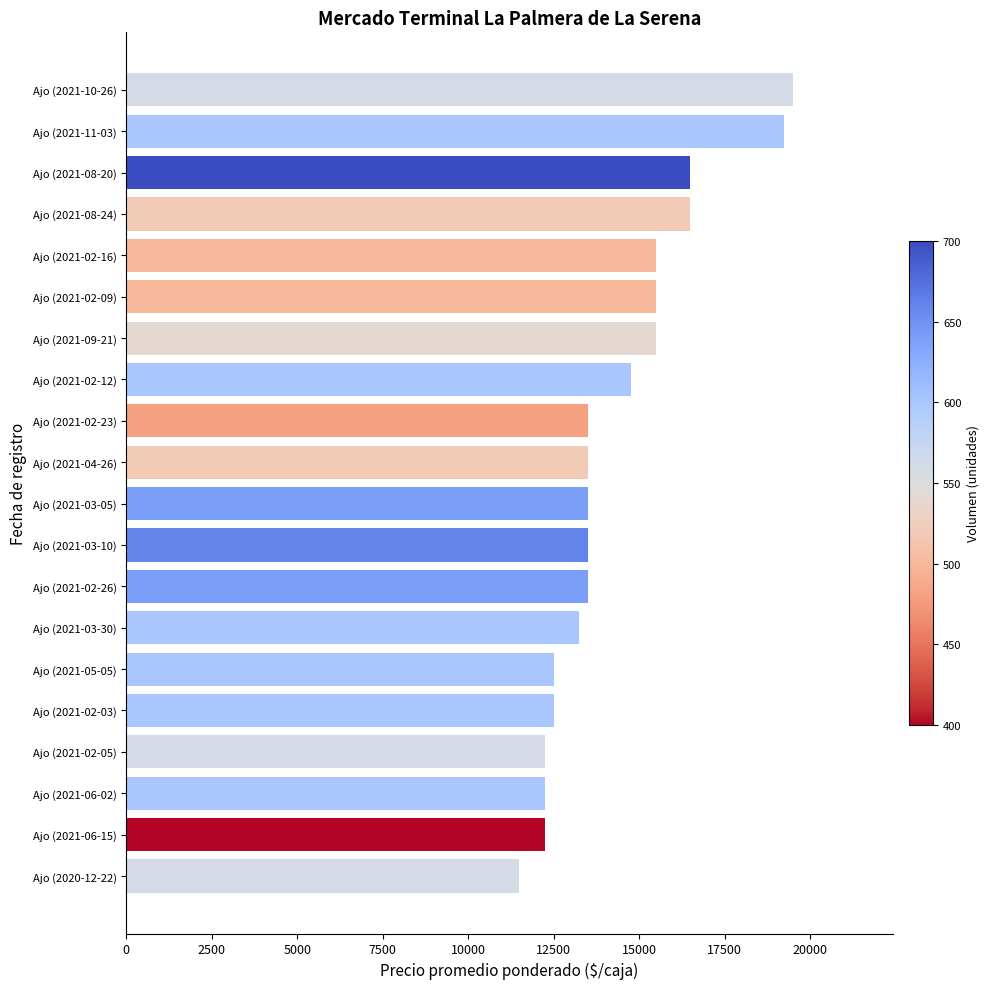

What value does the data have at Ajo (2021-04-26), to the nearest 100?

13500